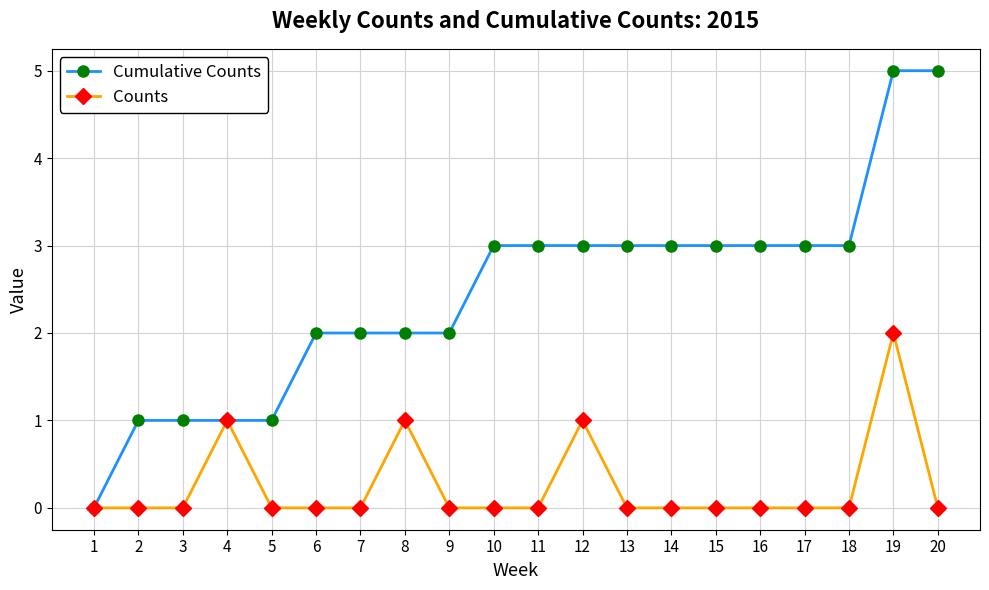

What is the sum of the Cumulative Counts values at 13 and 11?

6